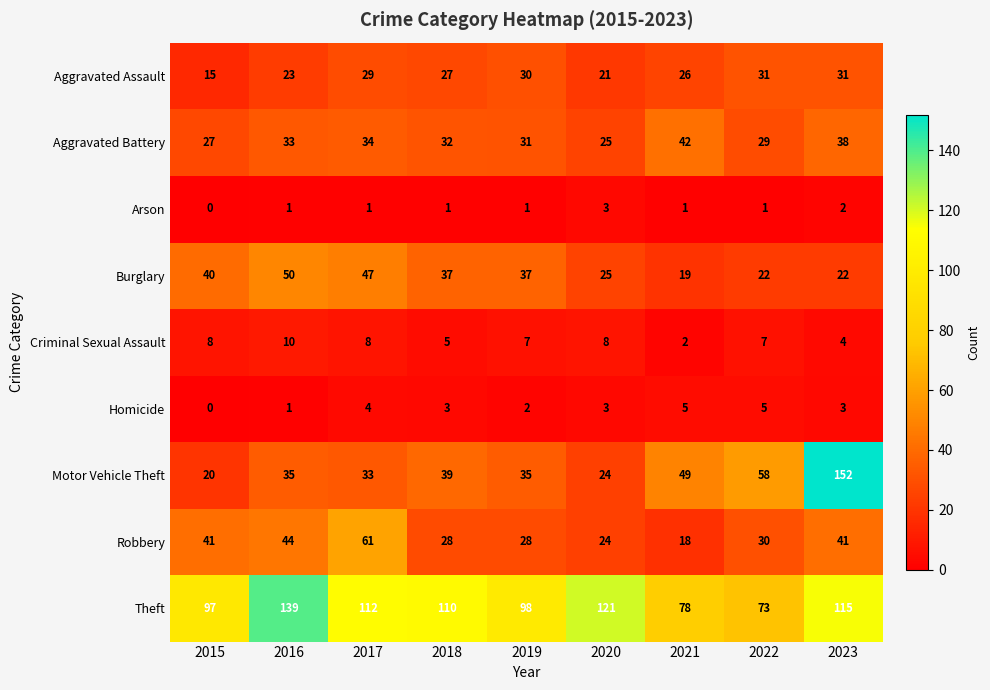

Rank the series at 2022 from highest to lowest value.

Theft, Motor Vehicle Theft, Aggravated Assault, Robbery, Aggravated Battery, Burglary, Criminal Sexual Assault, Homicide, Arson